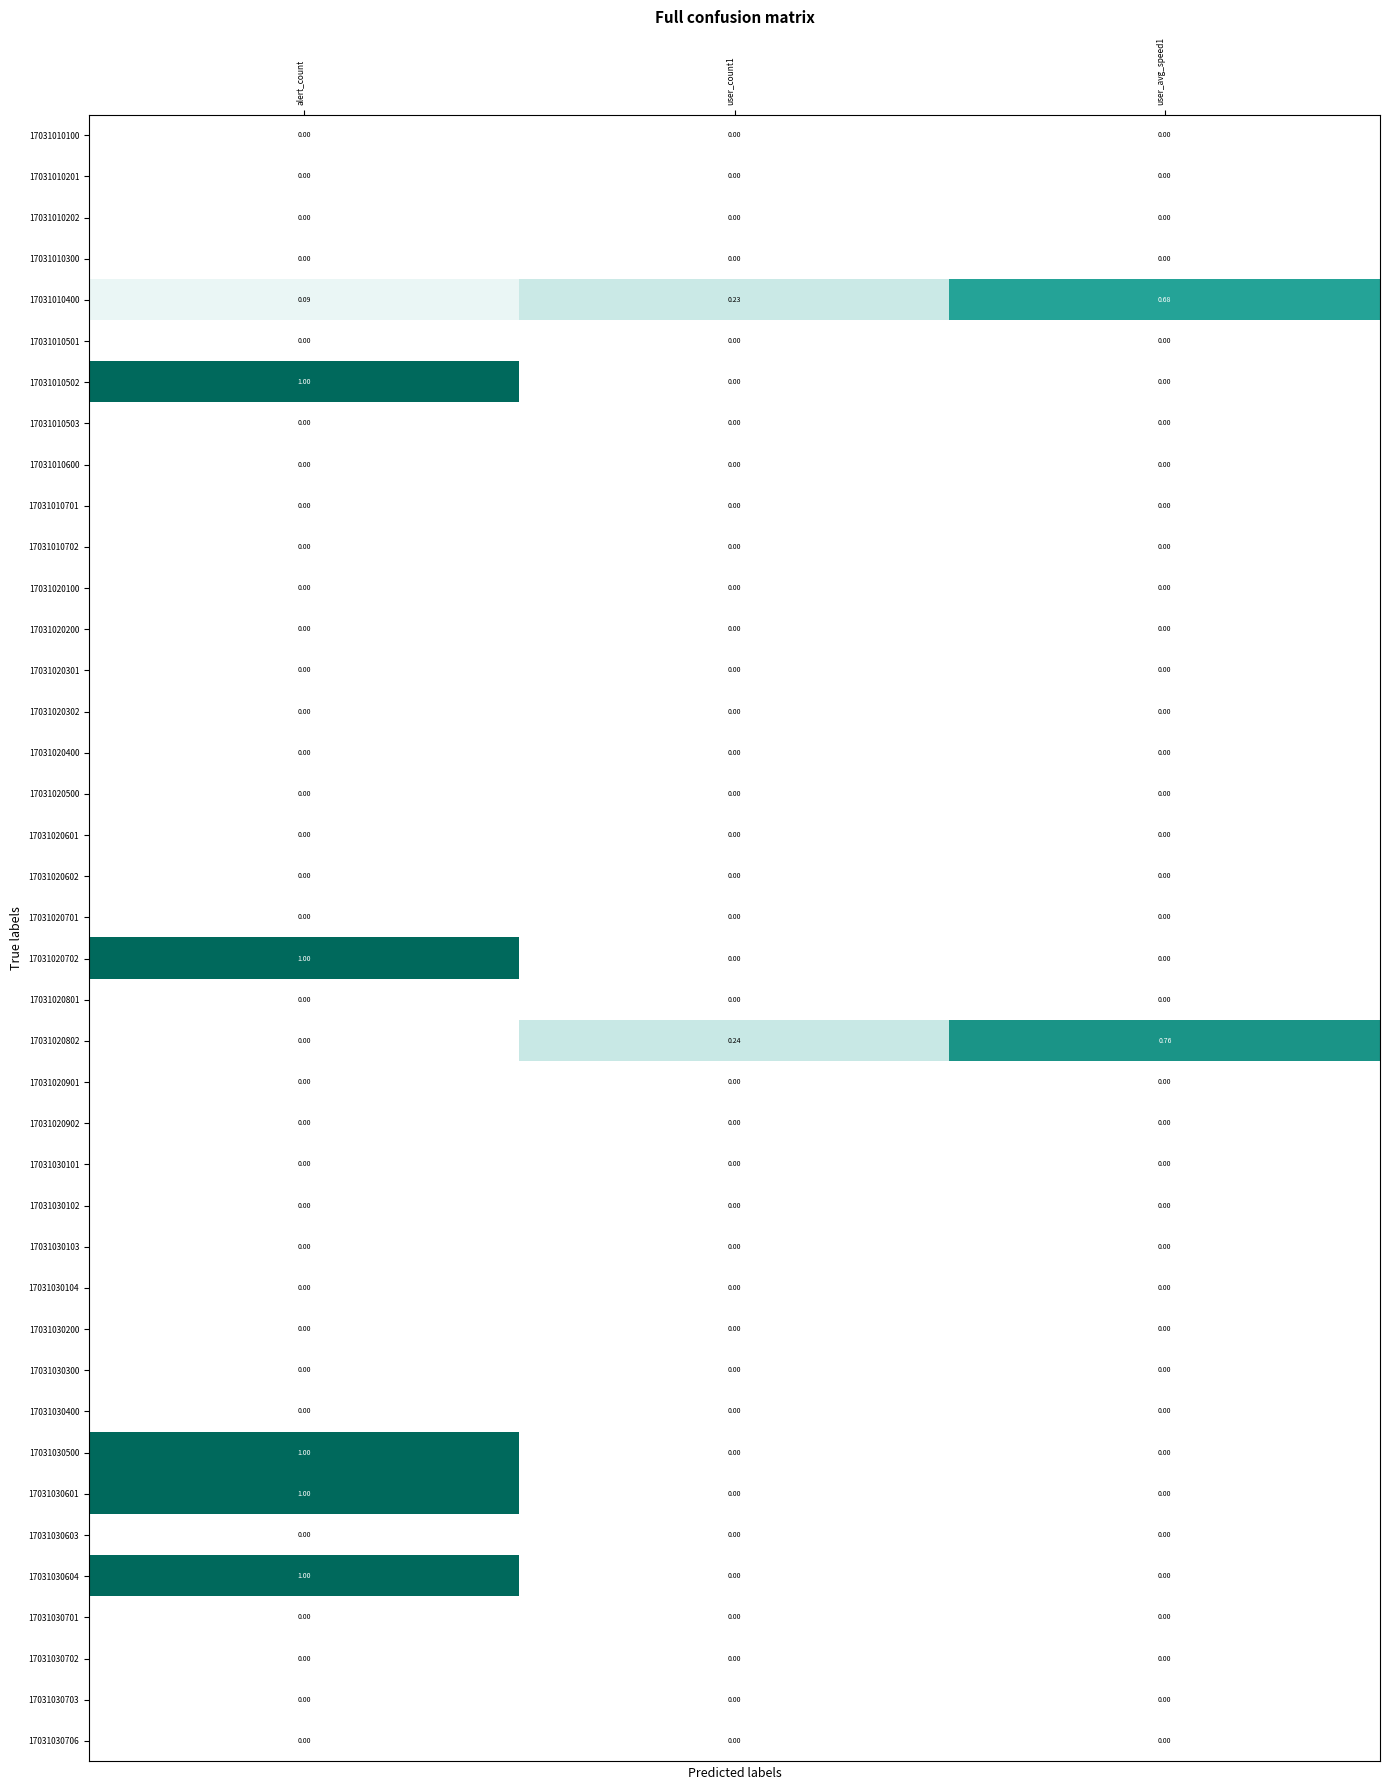

What is the total value across all series at user_count1?

0.5